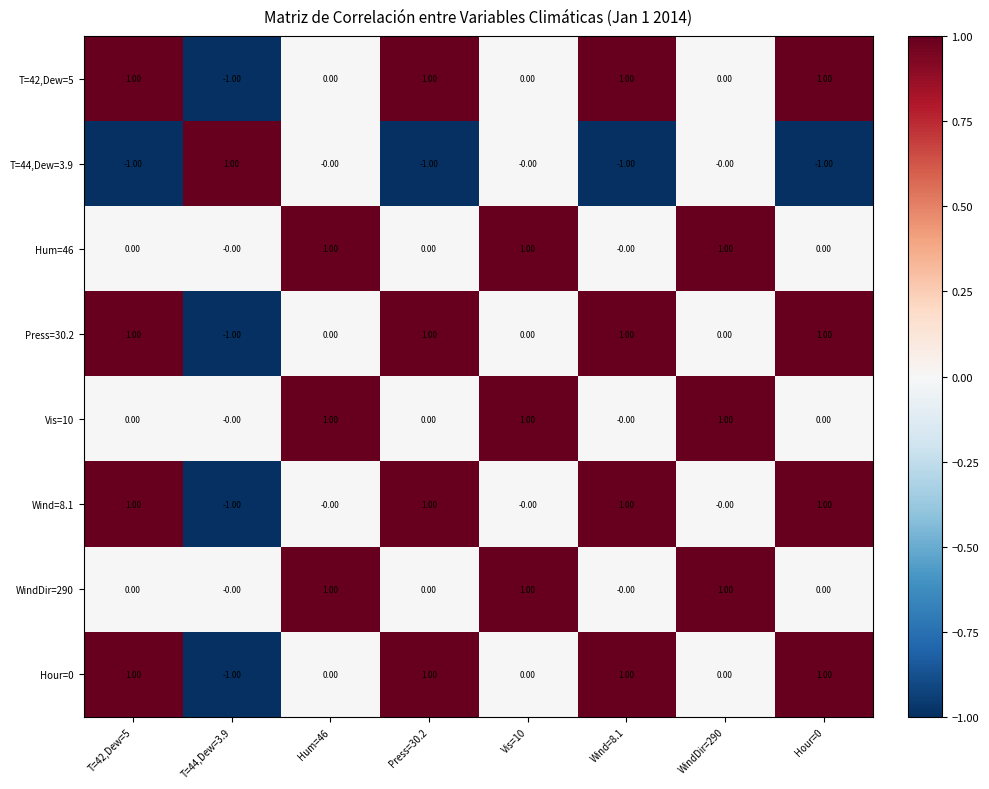

What is the total value across all series at Press=30.2?

3